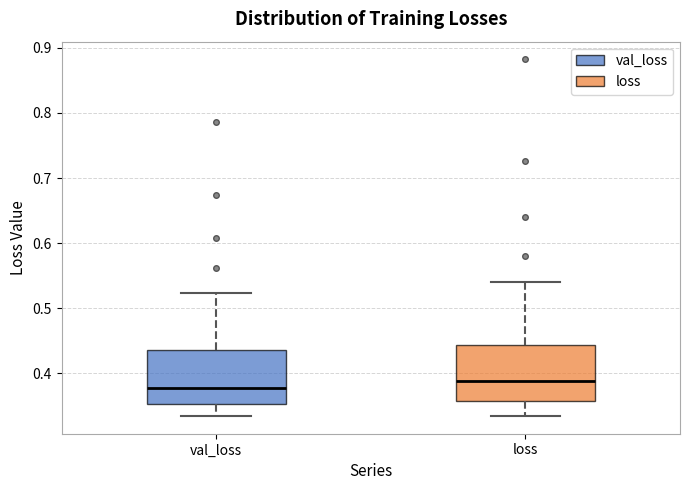

Reading left to right, read every box against the y-axis: the position of its median line, the range the box covers, and the ends of its whiskers. The values are not printed on the chart, so give them approximately, as read against the axis.

val_loss: median 0.38, box 0.35 to 0.43, whiskers 0.33 to 0.52
loss: median 0.39, box 0.36 to 0.44, whiskers 0.33 to 0.54